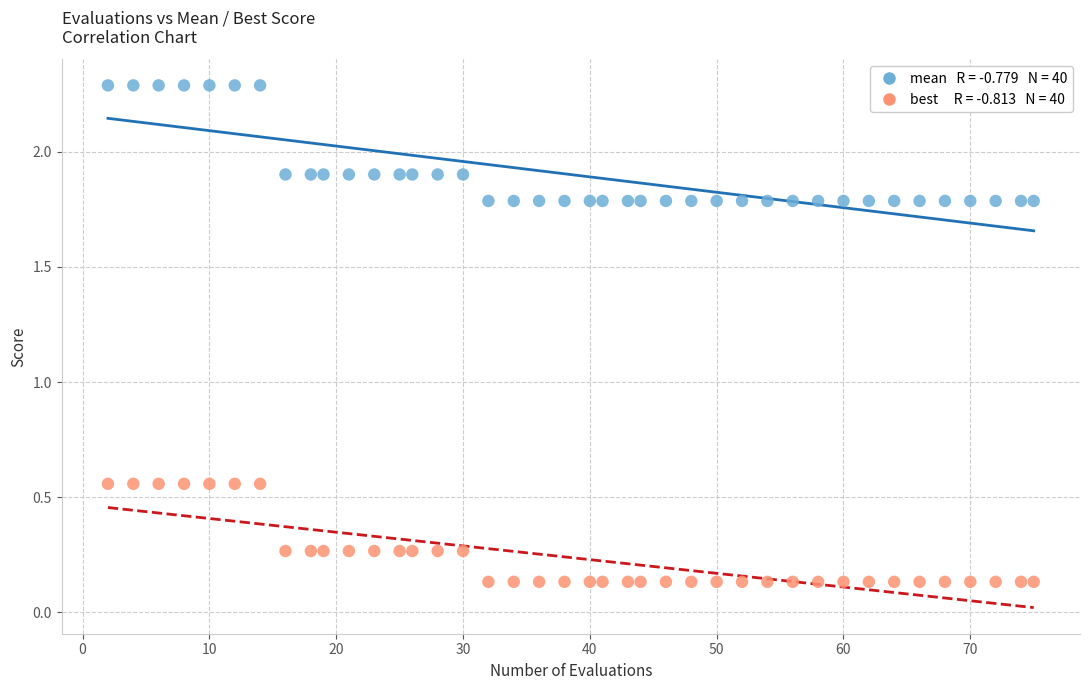

Across all data points, what is the range of Y values (max minus min)?

2.2